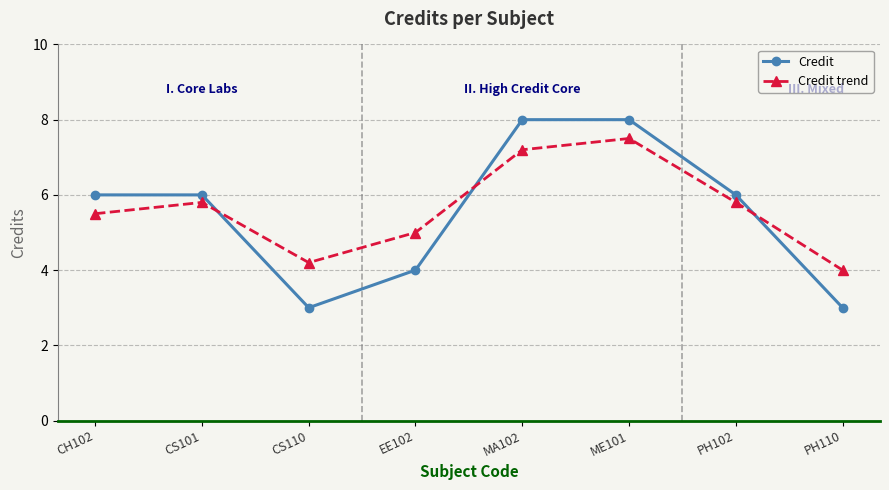

At which category is the sum across all series the highest?

ME101